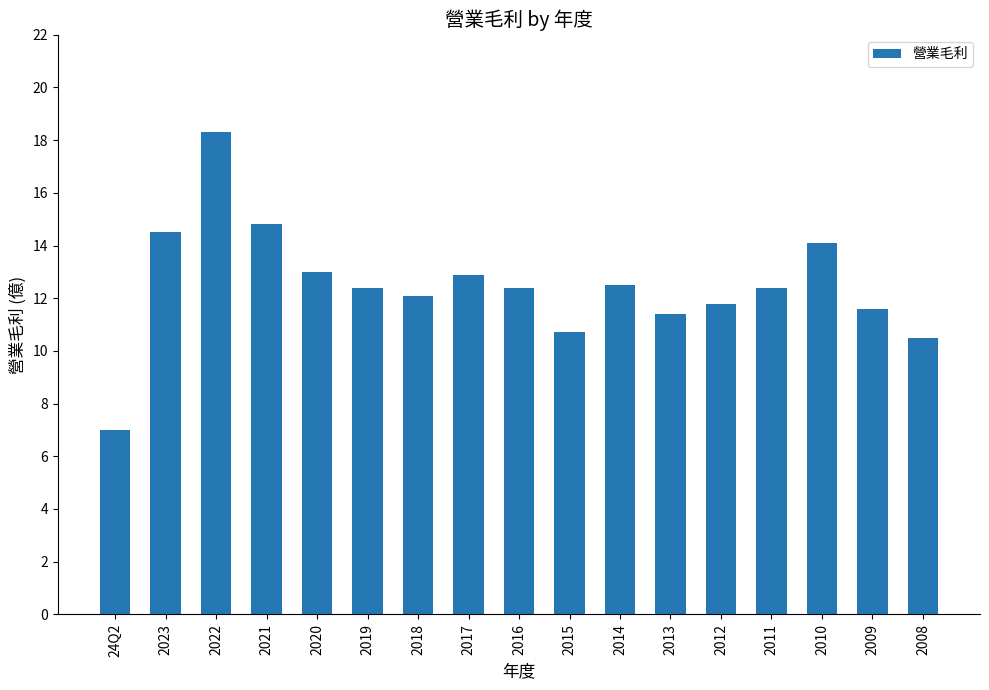

Which category has the highest value across all series?

2022